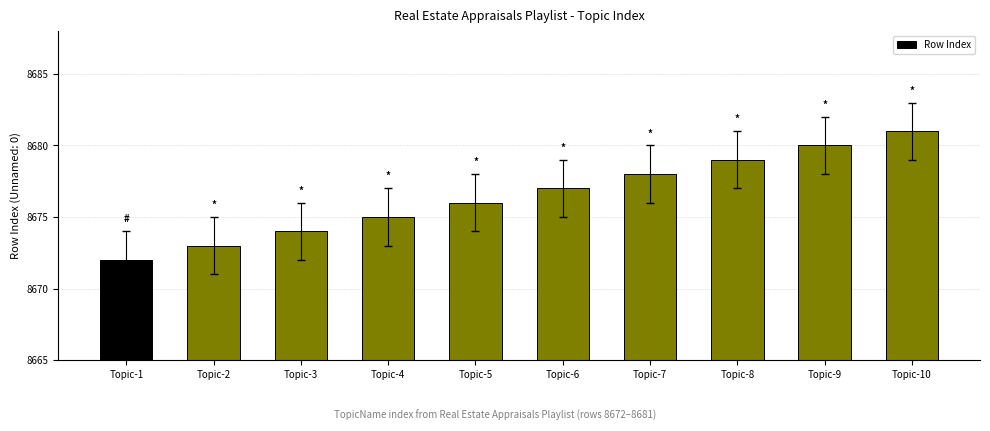

Where is the data nearest to the value 8676?

Topic-5